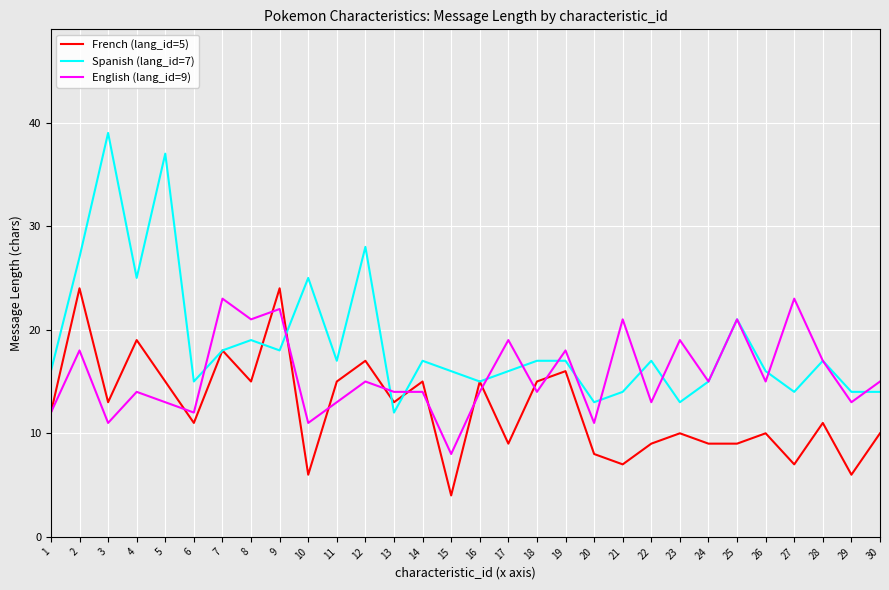

Which category has the highest value across all series?

3